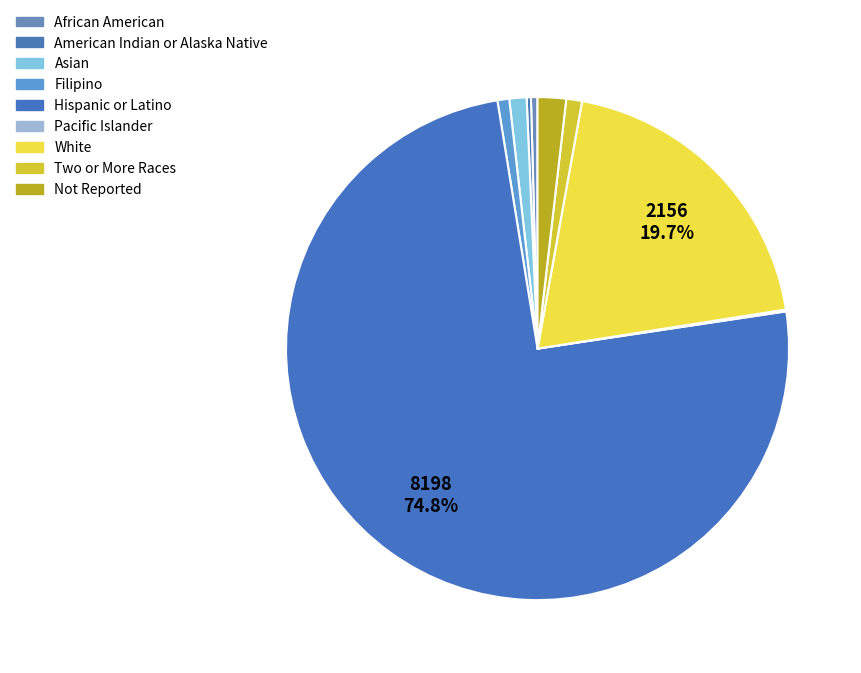

Approximately how many times larger is the value at White compared to Pacific Islander?

165.8